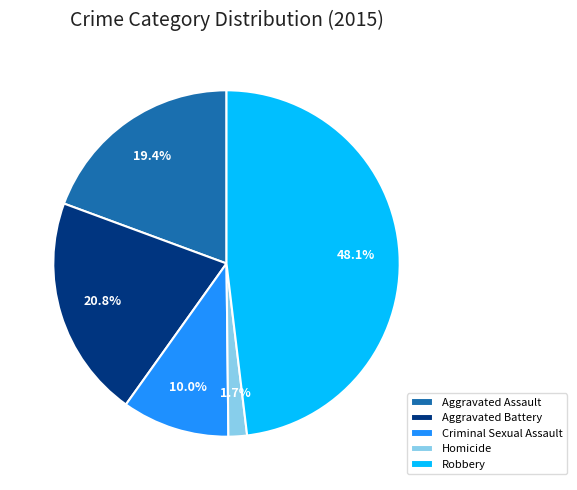

Count the number of slices in the pie.

5